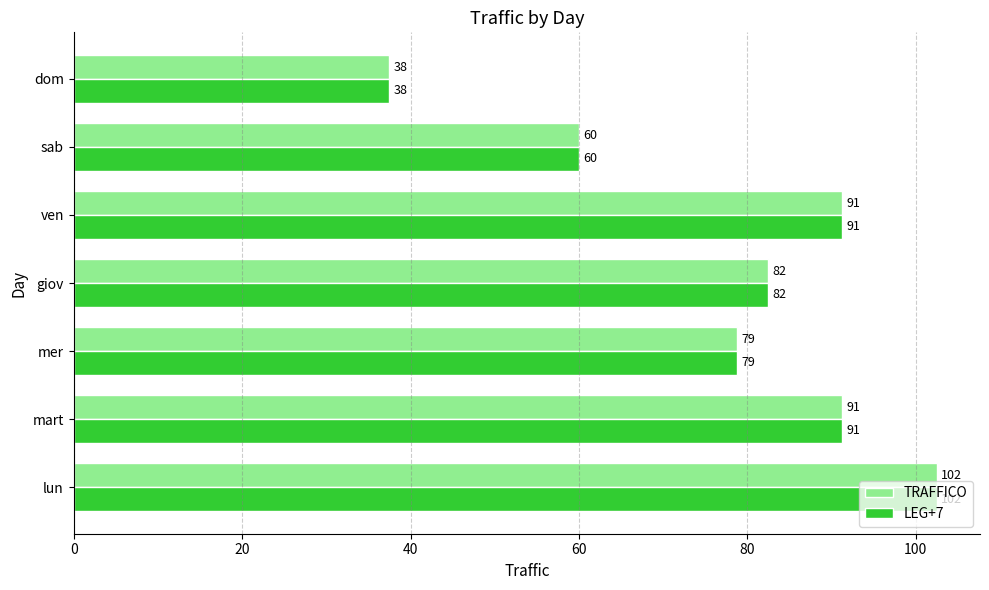

Is it true that LEG+7 equals 126.1 at mart?

False